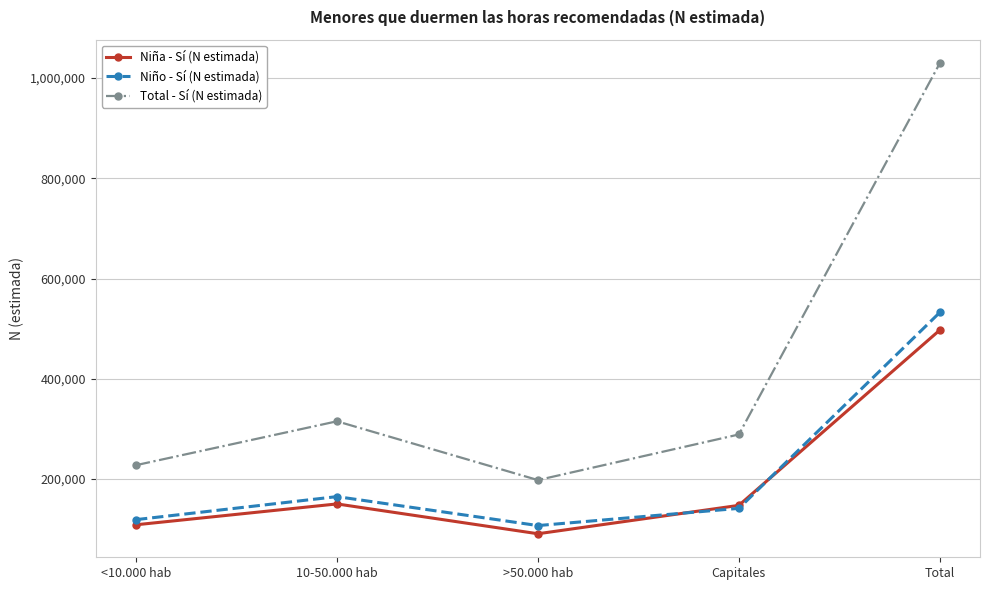

True or false: Total - Sí (N estimada) and Niño - Sí (N estimada) intersect in this chart.

False